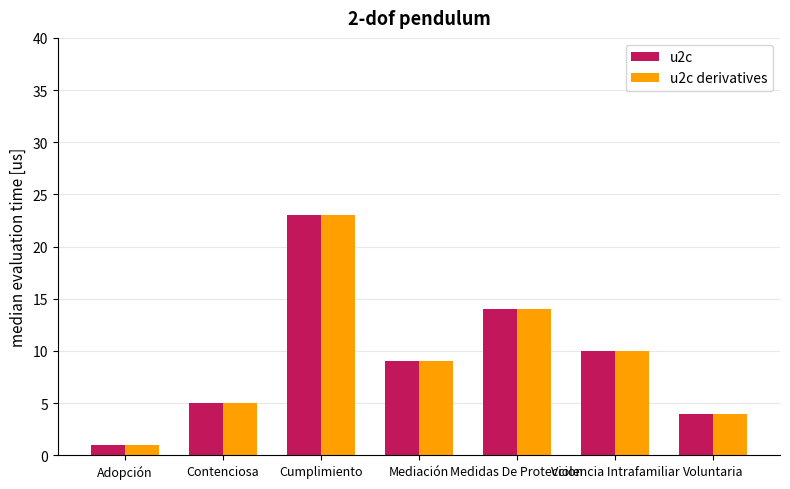

What is the maximum value shown in the chart?

23